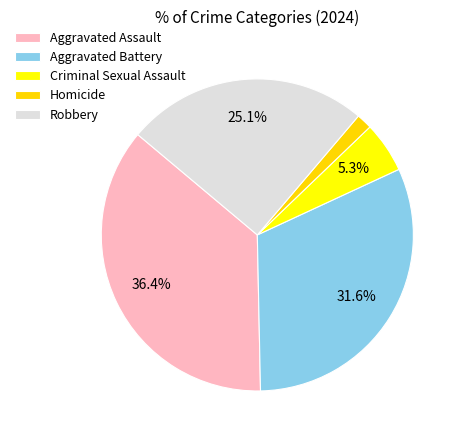

To the nearest percent, what percentage of the pie is Homicide?

2%